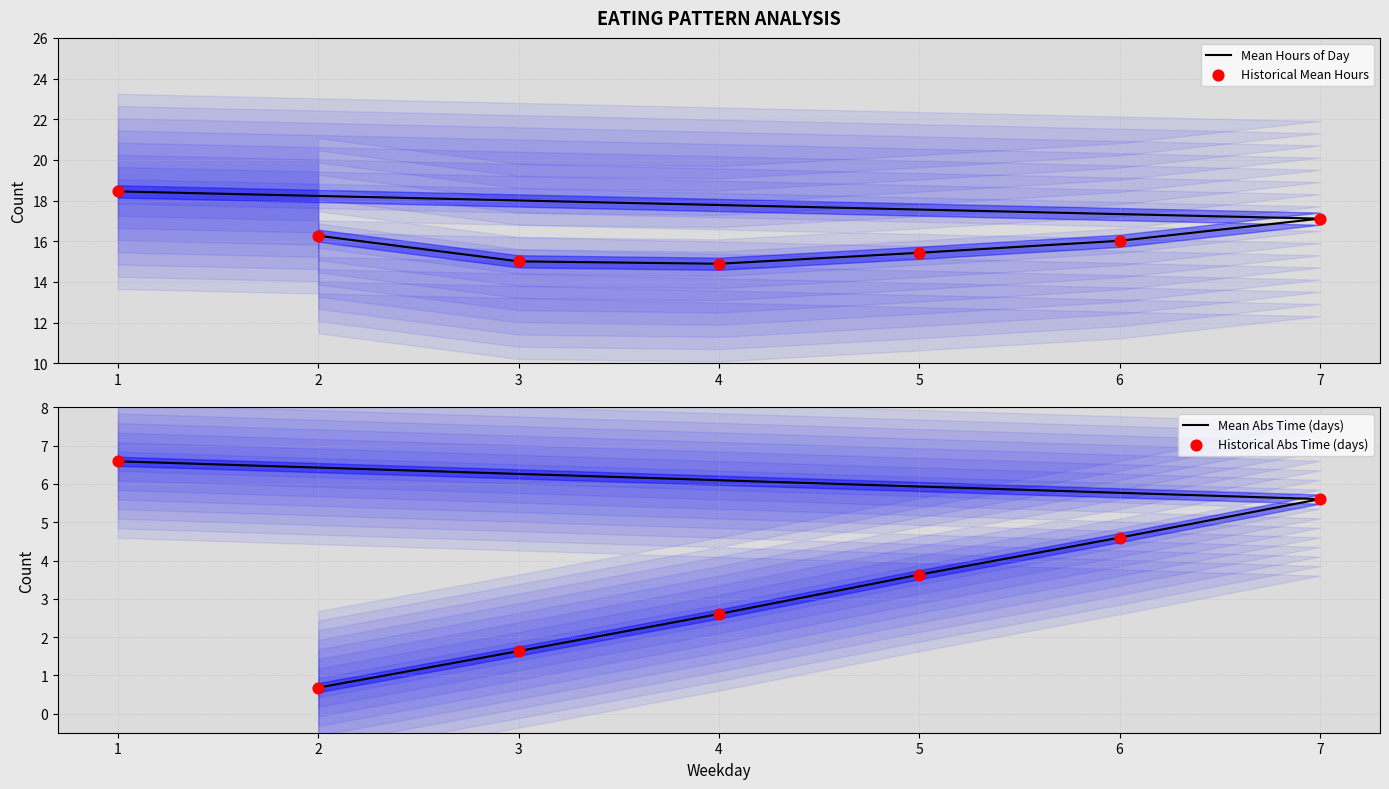

At which category is the sum across all series the highest?

1